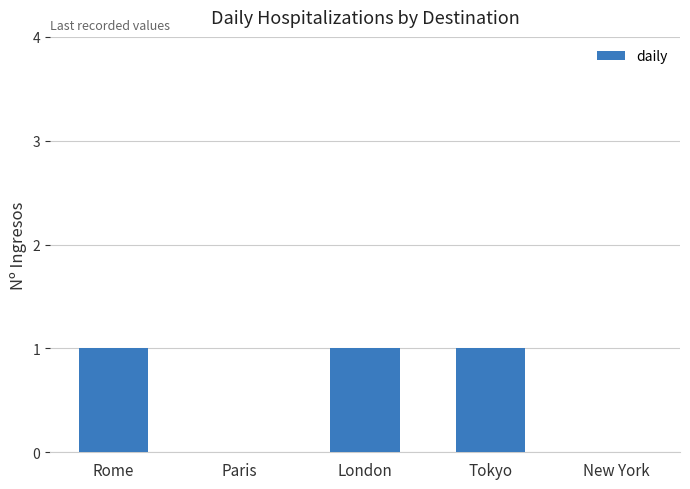

The value at Tokyo is 0. True or false?

False